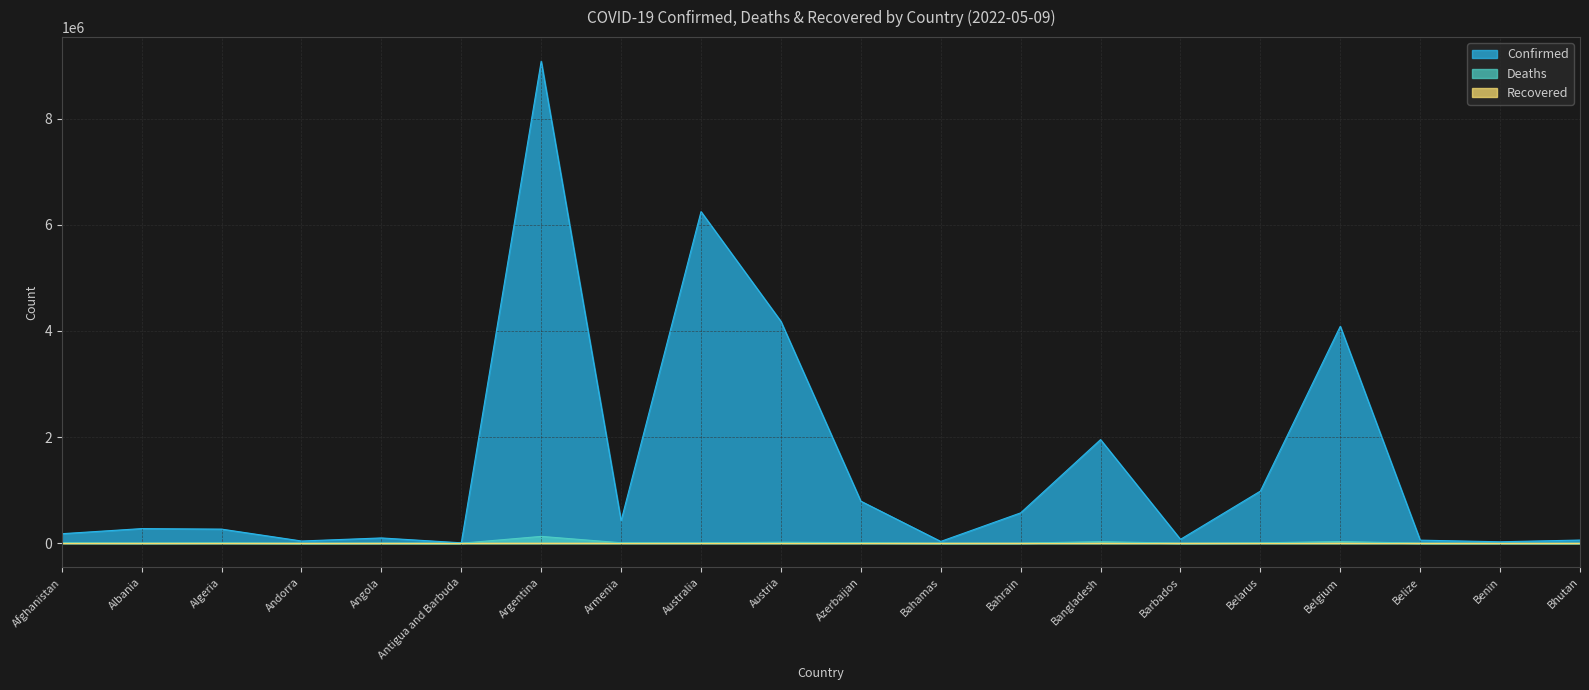

True or false: Confirmed has a value of 275341 at Albania.

True